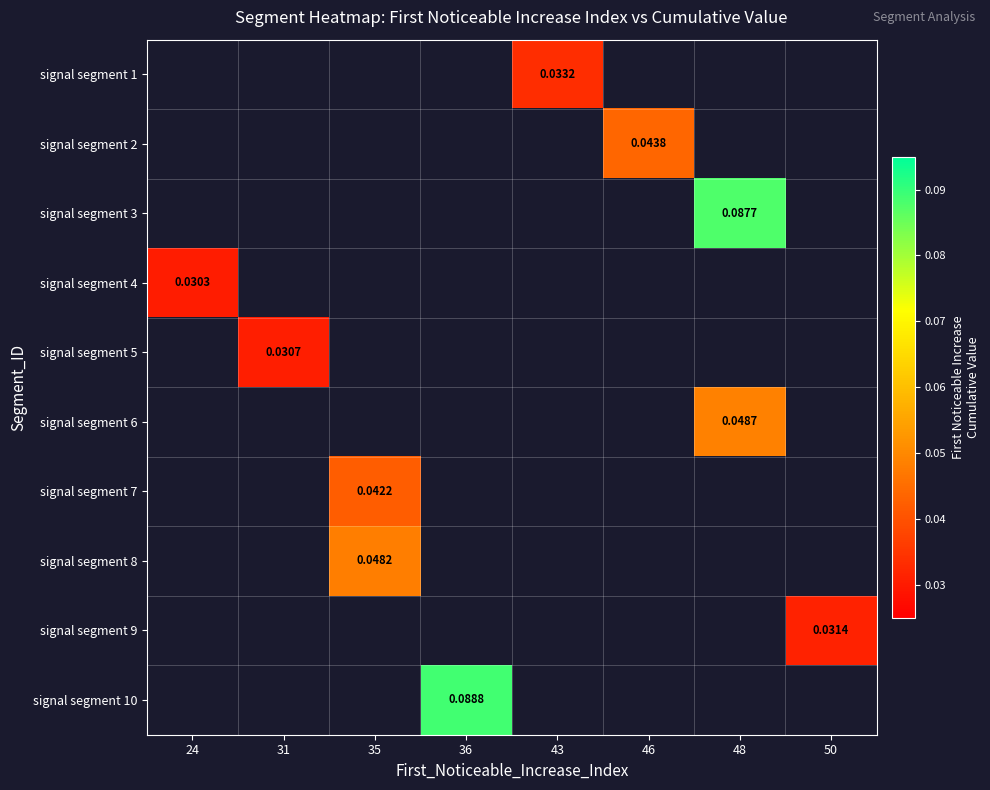

How many values in signal segment 3 are above zero?

1